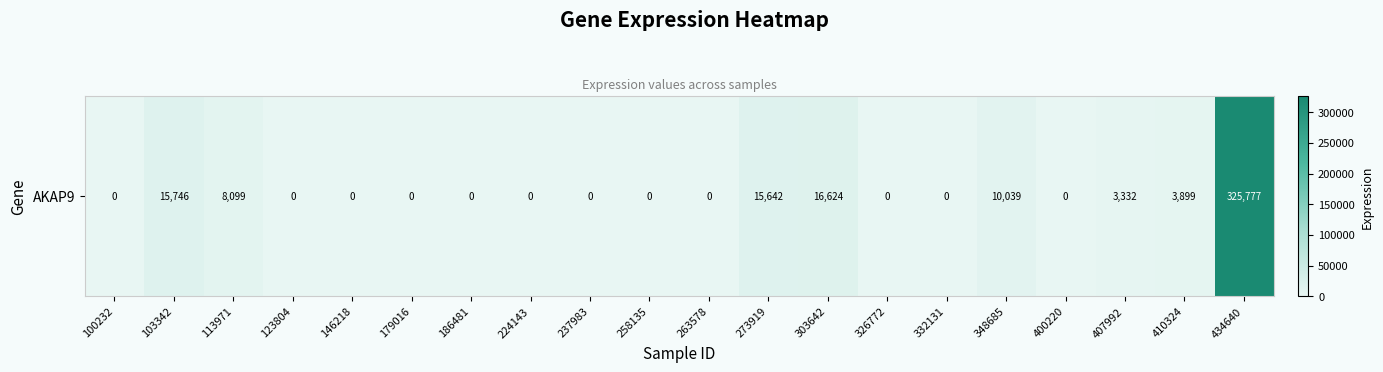

Reading left to right, transcribe all the data shown in this chart.

100232=0	103342=15746	113971=8099	123804=0	146218=0	179016=0	186481=0	224143=0	237983=0	258135=0	263578=0	273919=15642	303642=16624	326772=0	332131=0	348685=10039	400220=0	407992=3332	410324=3899	434640=325777